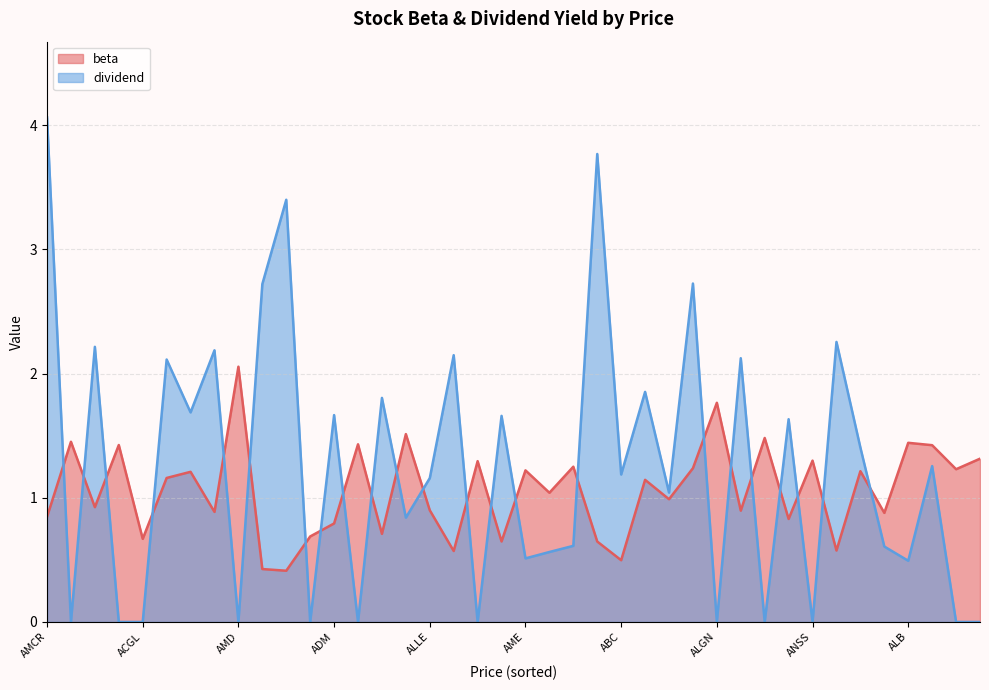

Between which two adjacent categories do beta and dividend first intersect?

1 and 2